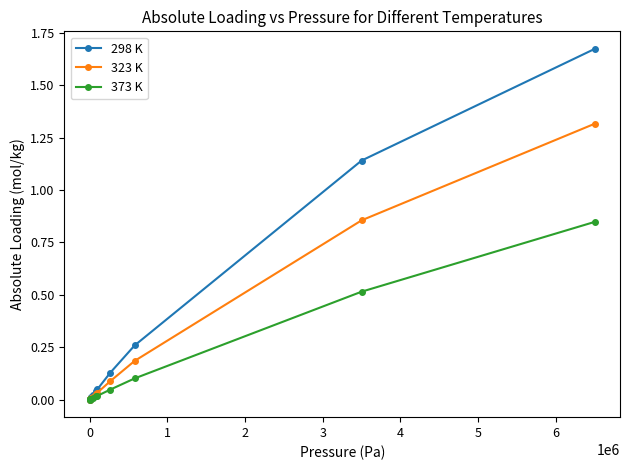

Rank the series by their maximum value, from highest to lowest.

298 K, 323 K, 373 K